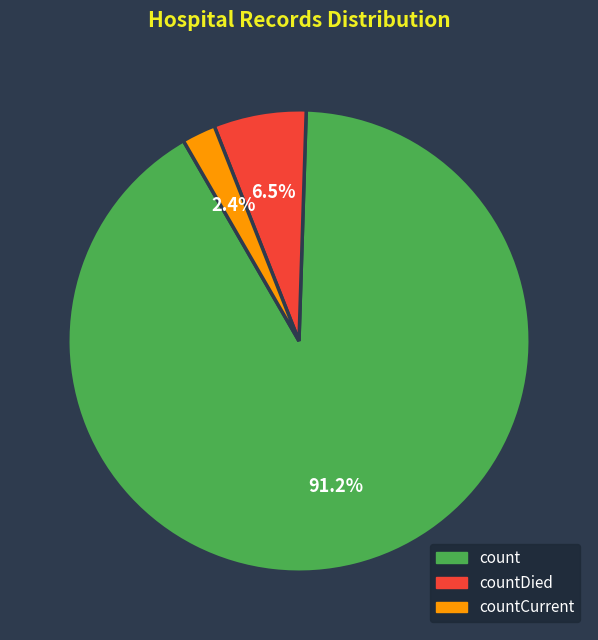

Which has a higher value, count or countCurrent?

count